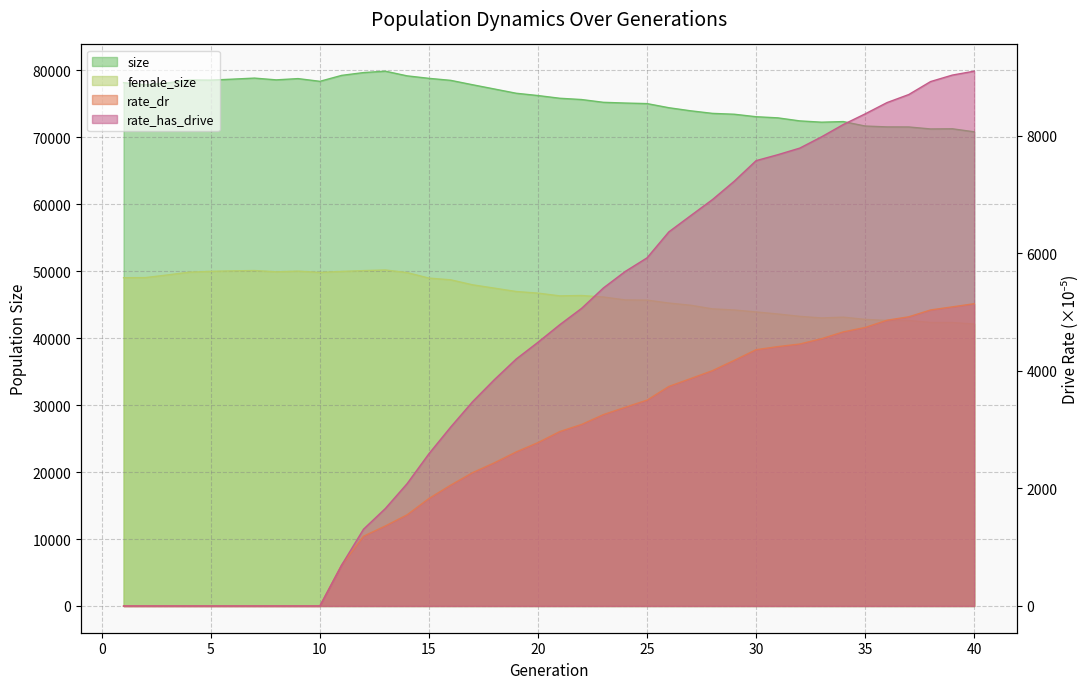

What is the value of the rate_has_drive point at the 11th from the left?

697.6